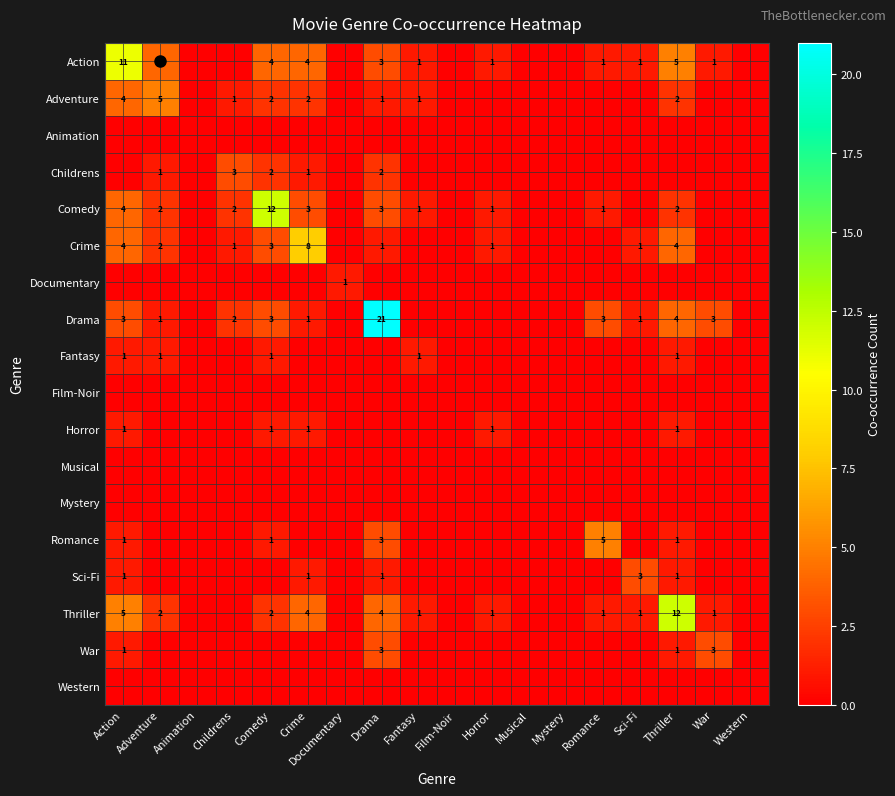

Is the value of Documentary at Mystery greater than the value of Western at Adventure?

No